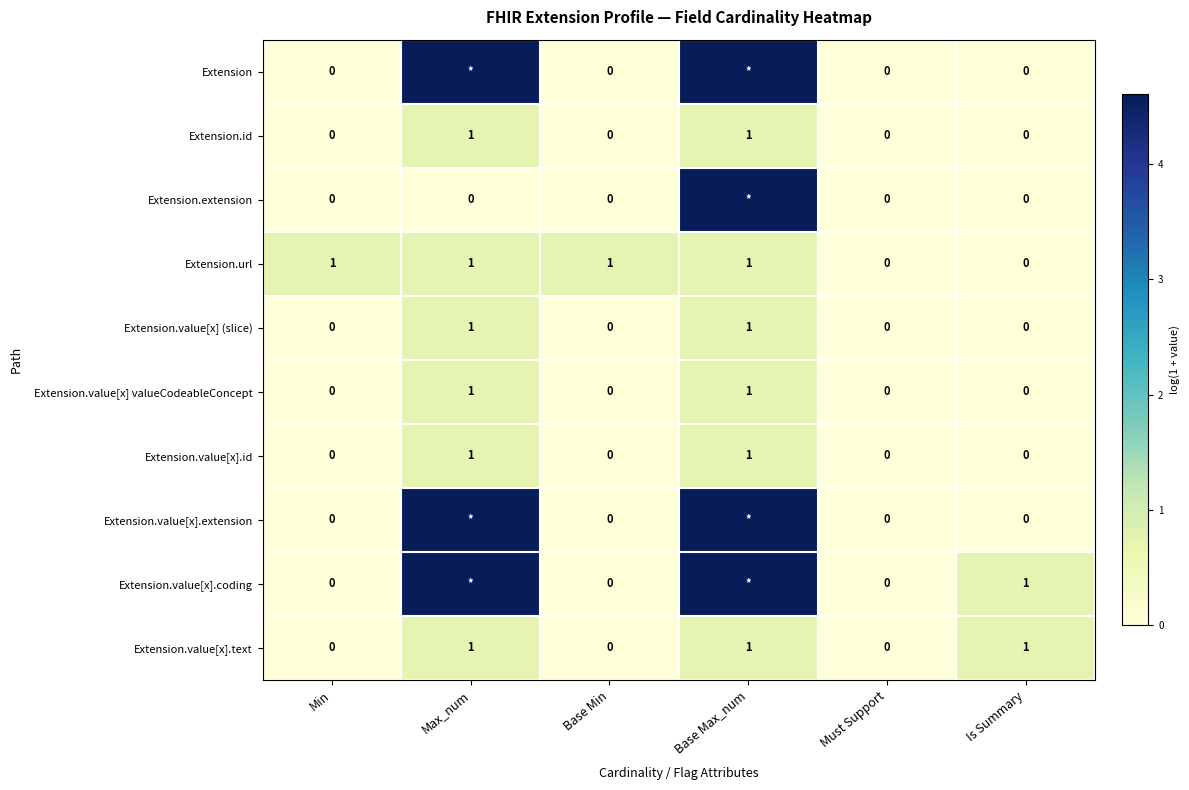

At which category is the sum across all series the highest?

Base Max_num